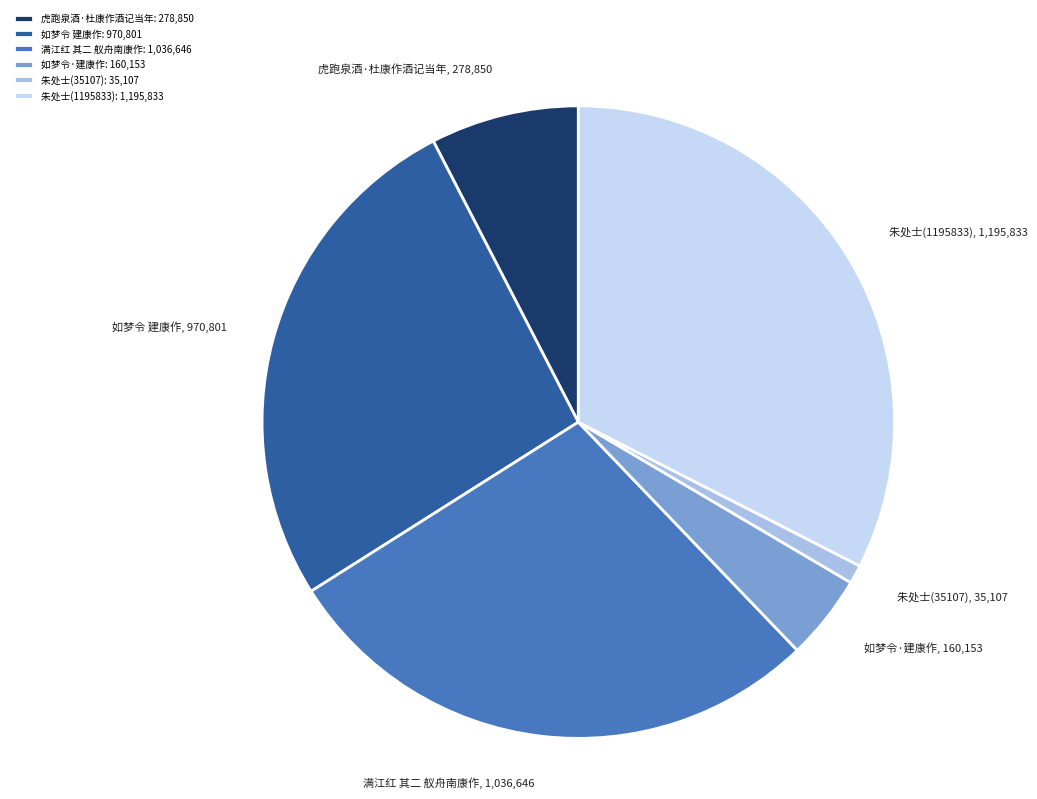

Does 朱处士(35107) represent more than half of the total?

No